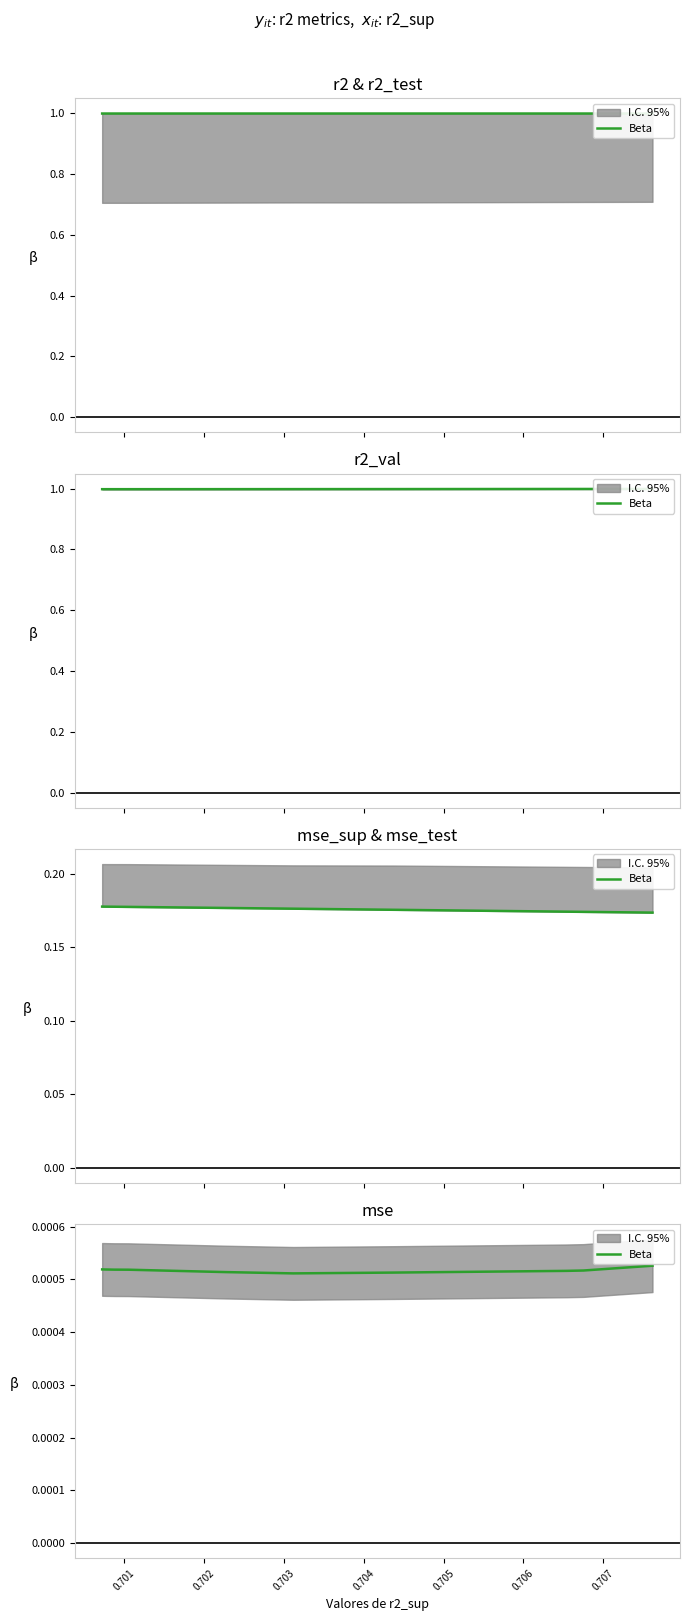

What is the label of the 2nd point from the left?

0.701